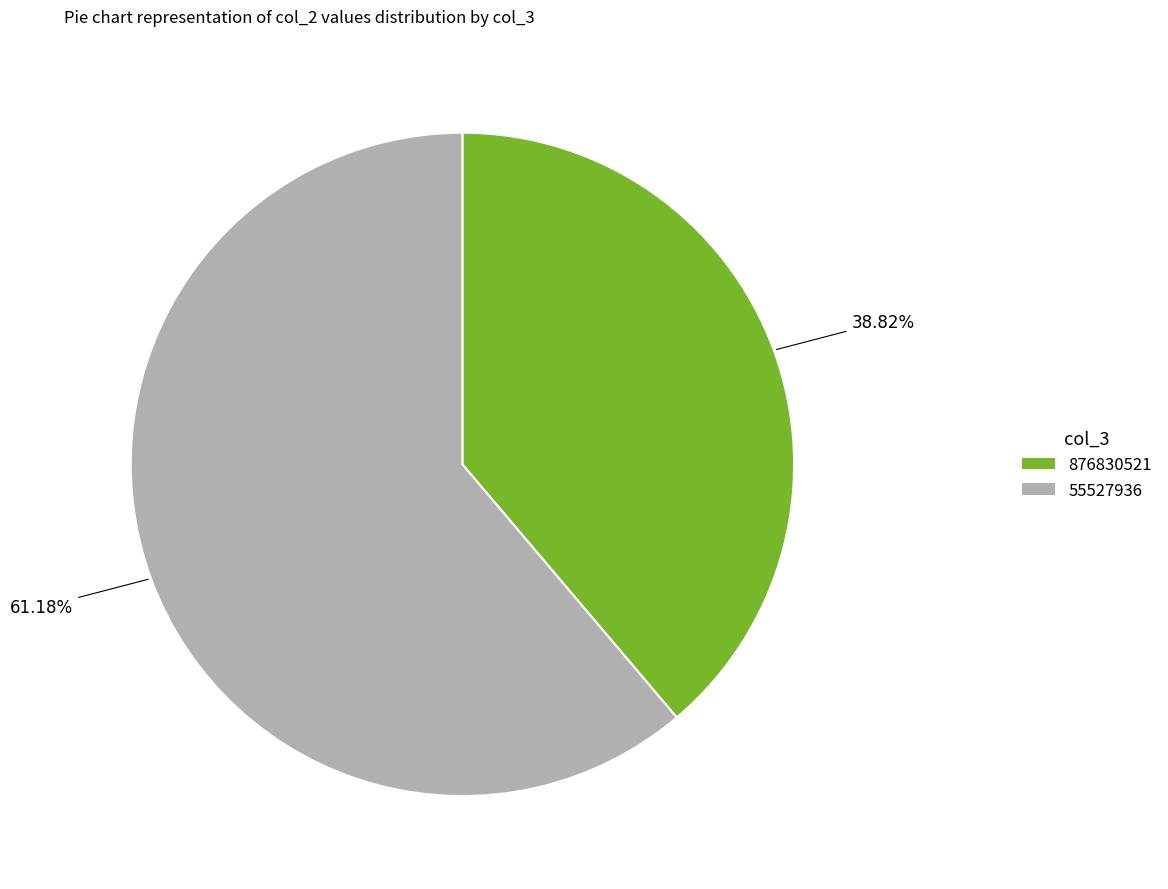

To the nearest percent, what is the difference between the largest and smallest slice percentages?

22%